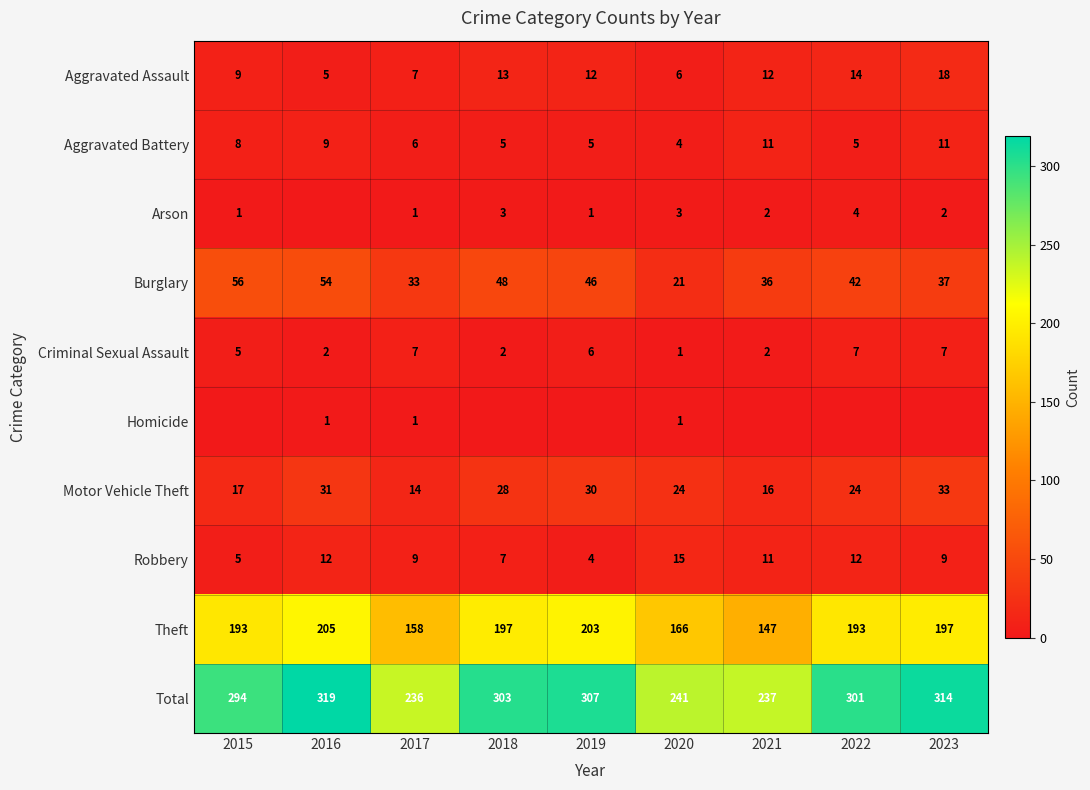

Which category has the lowest value in the Burglary series?

2020